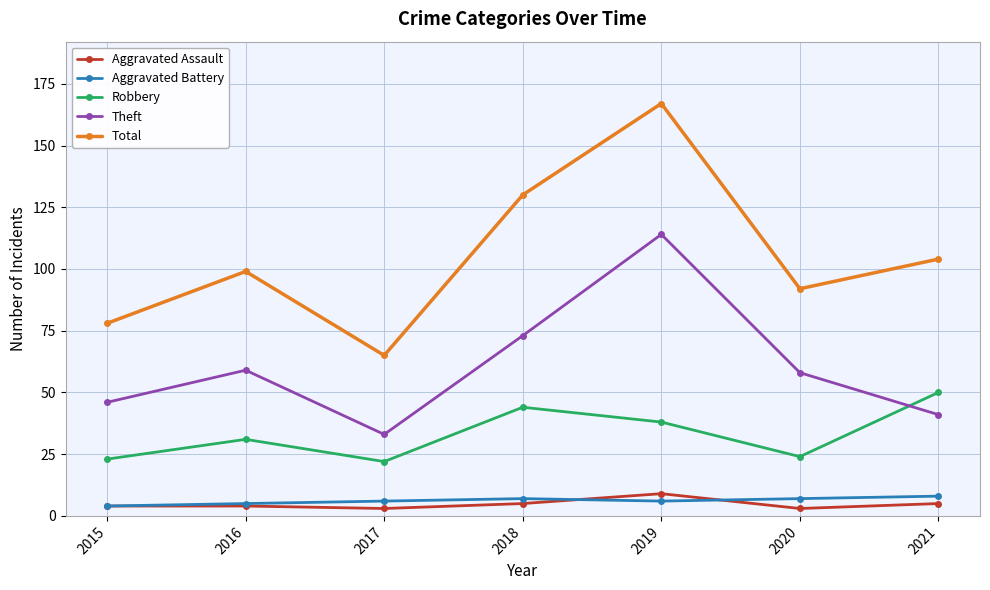

Count the number of data series in this chart.

5